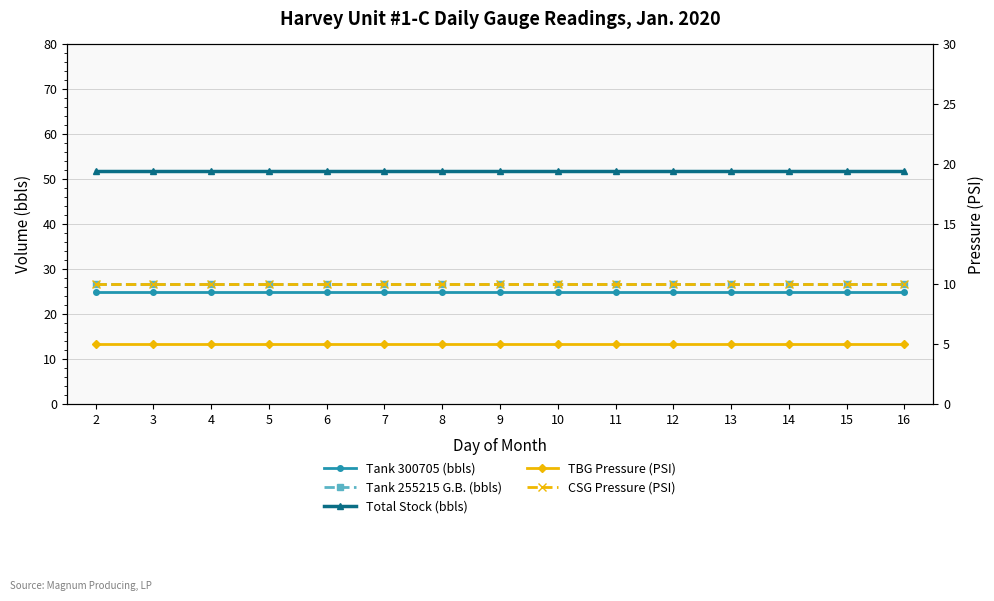

True or false: Tank 300705 (bbls) has more than 0 points higher than both neighbors.

False